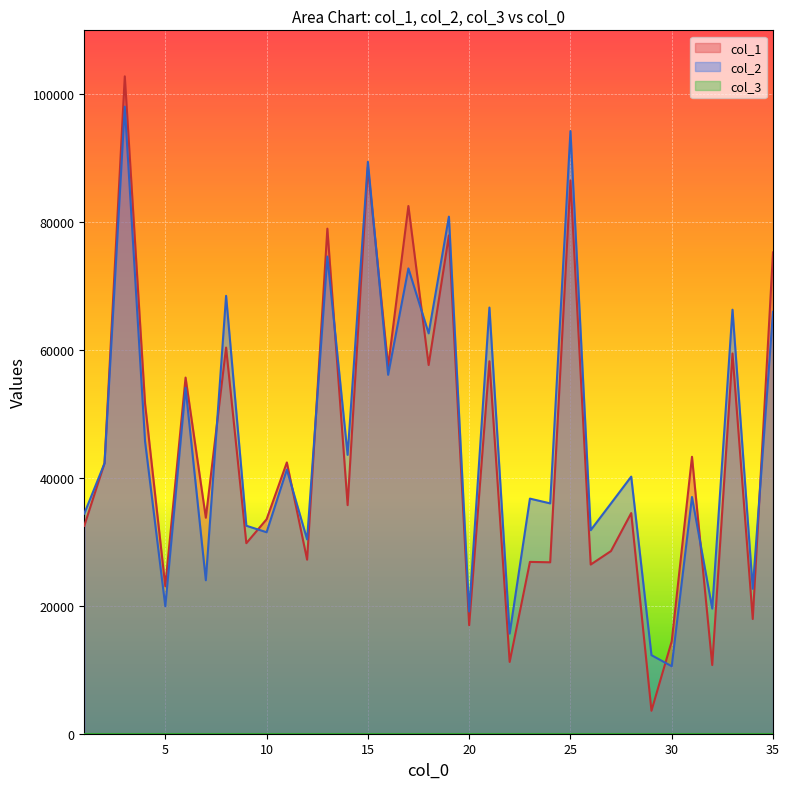

True or false: col_1 has more than 2 interior local peaks.

True